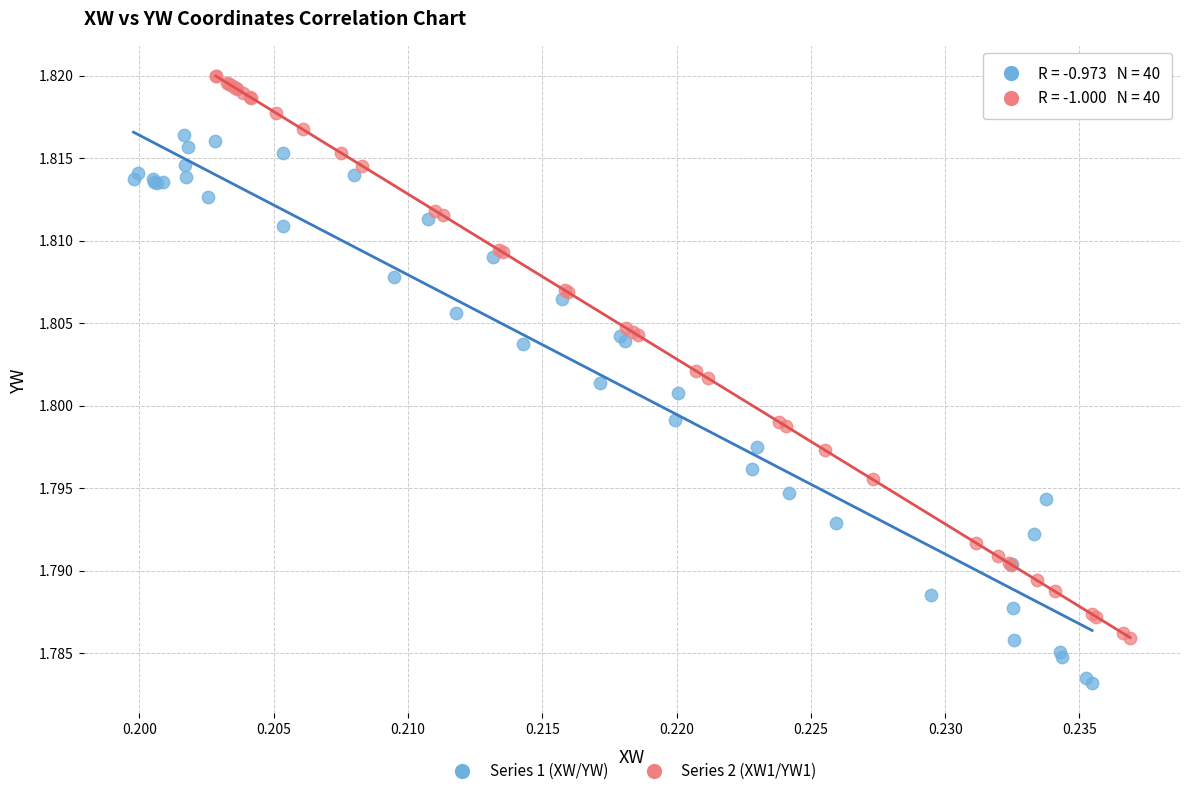

What are all the series names shown in the legend?

Series 1 (XW/YW), Series 2 (XW1/YW1)